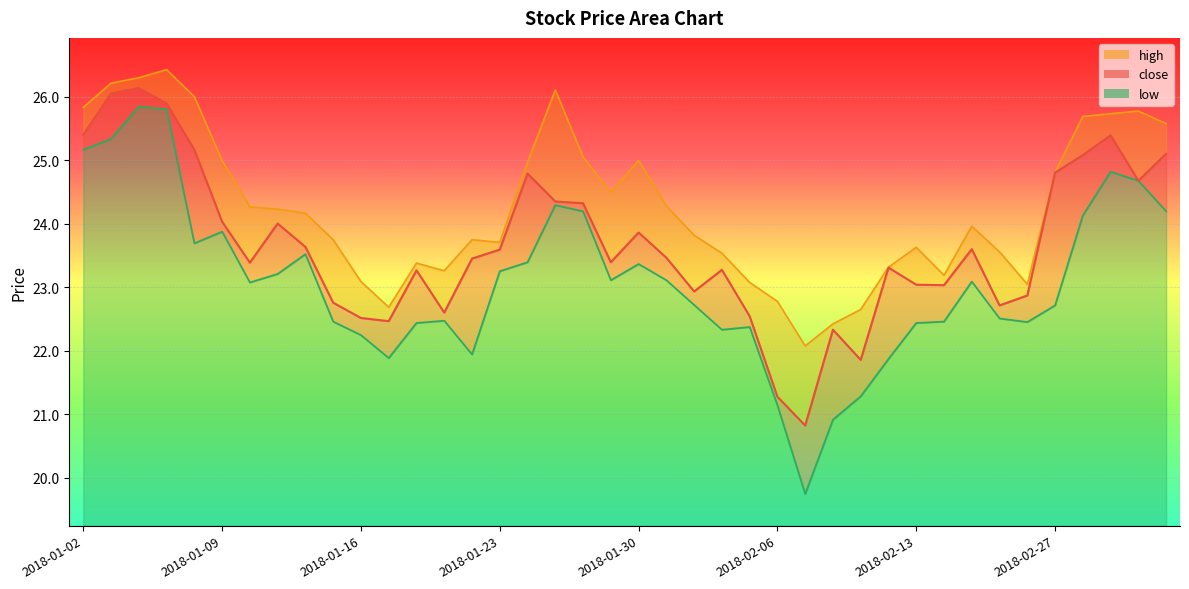

What is the total value across all series at 2018-03-05?

74.9